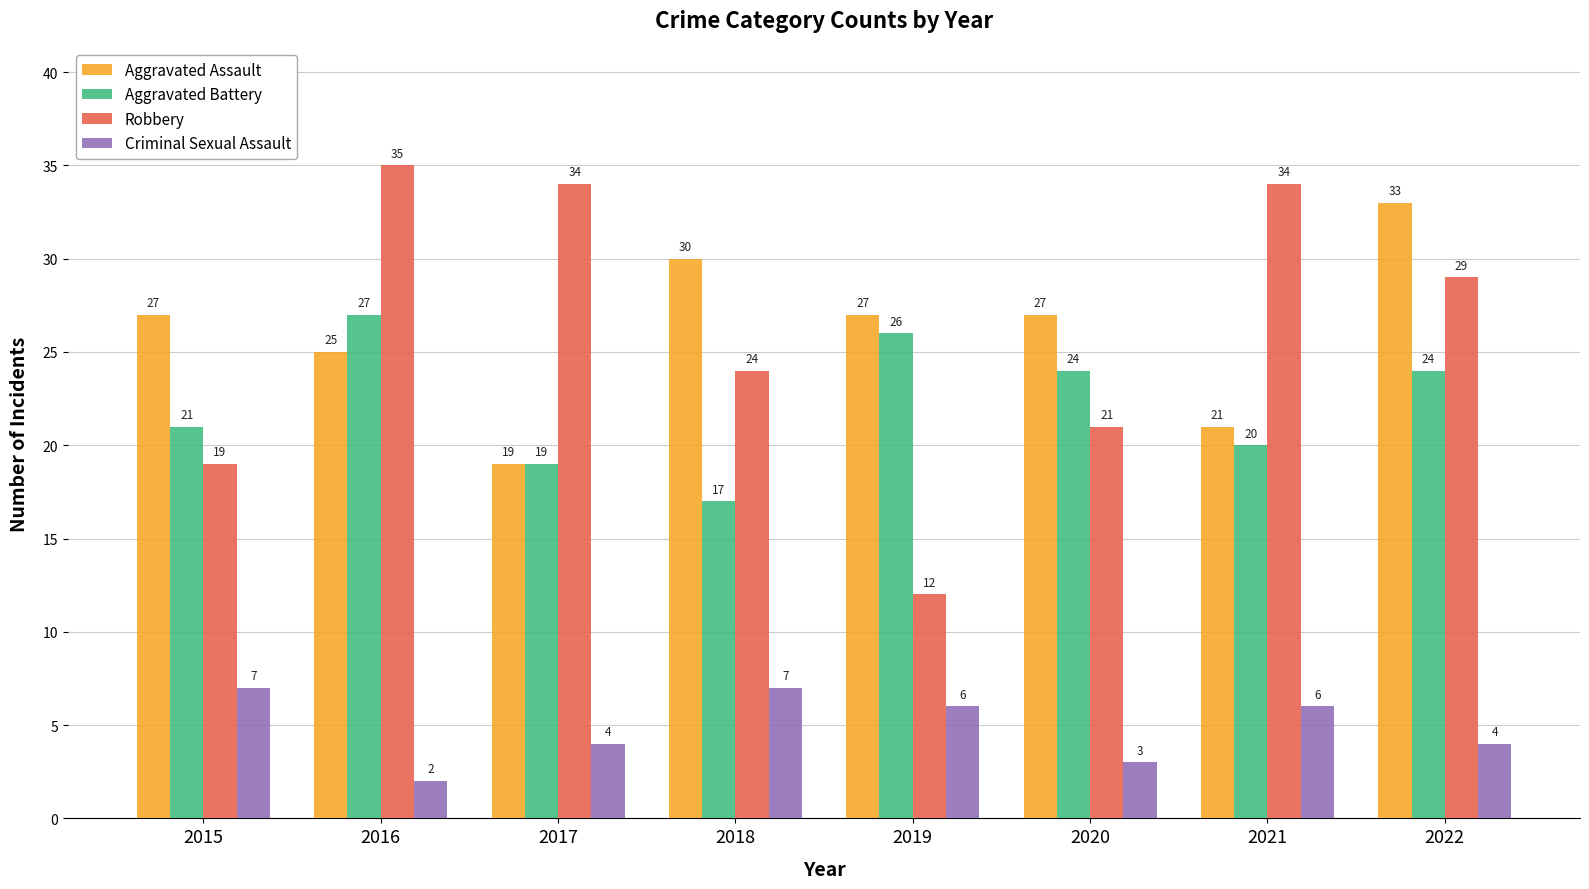

The Criminal Sexual Assault series shows 5 at 2020. True or false?

False